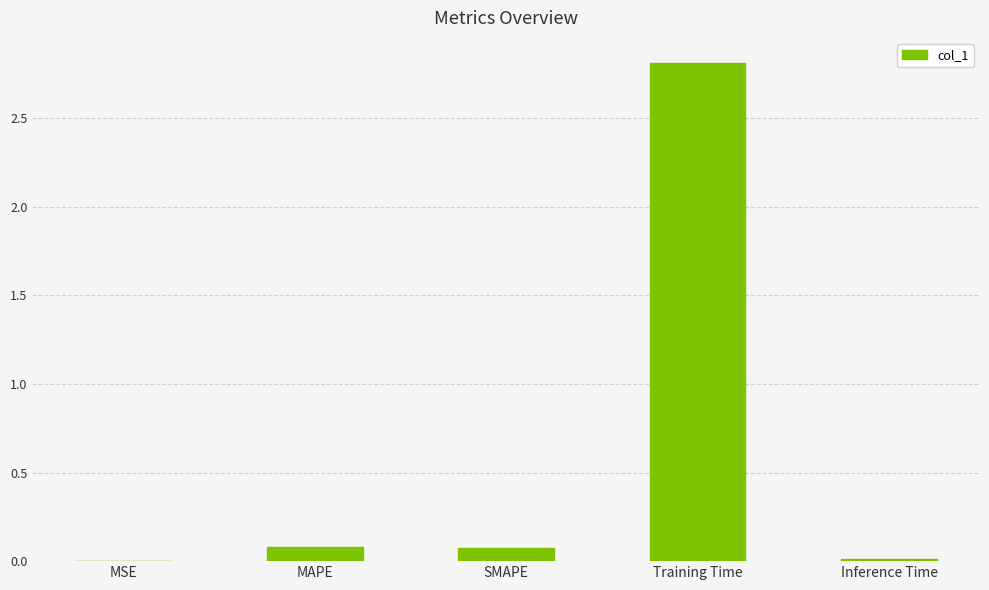

What is the sum of all values?

3.0